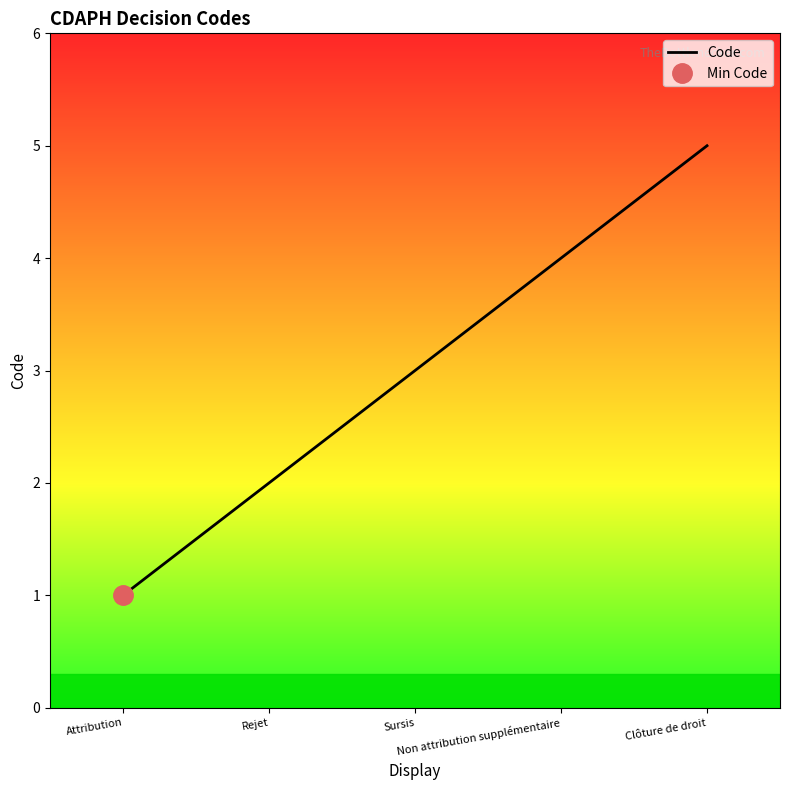

Reading right to left, what are all the values shown in this chart?

Clôture de droit=5	Non attribution supplémentaire=4	Sursis=3	Rejet=2	Attribution=1